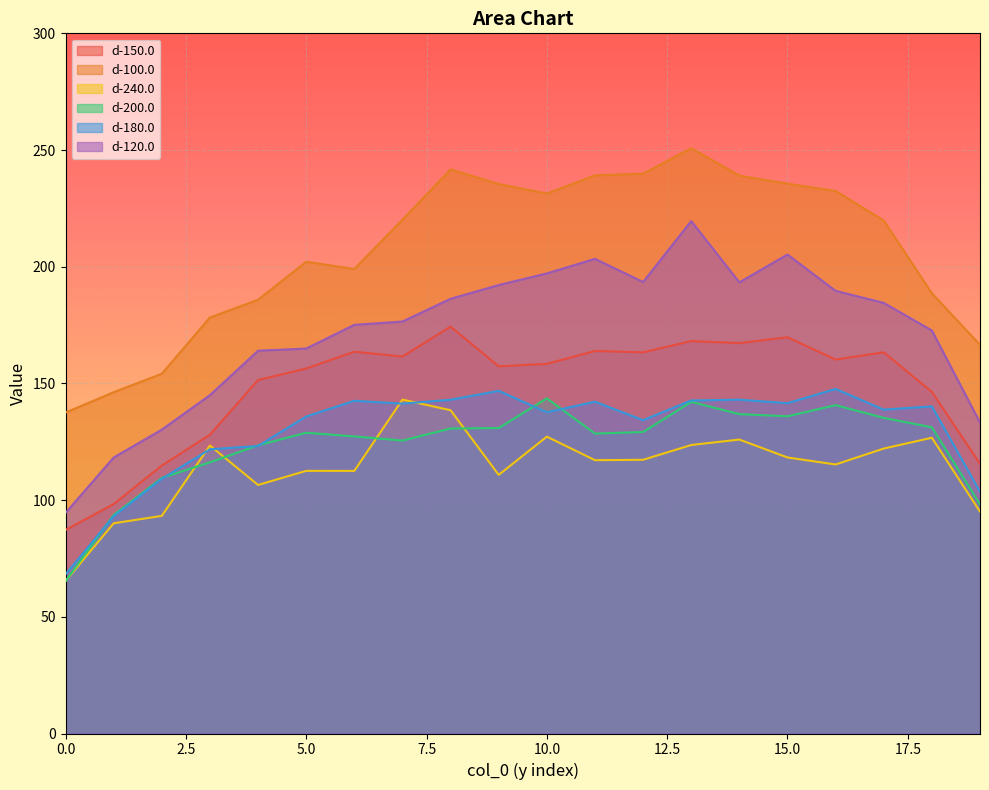

True or false: d-240.0 and d-200.0 cross at least once.

True